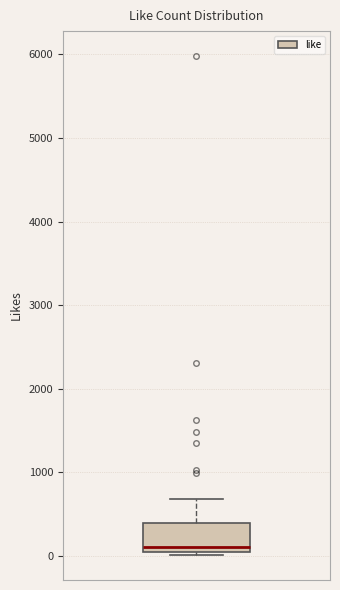

Where does the median line of the box sit on the y-axis? The values are not printed on the chart, so give them approximately, as read against the axis.

100